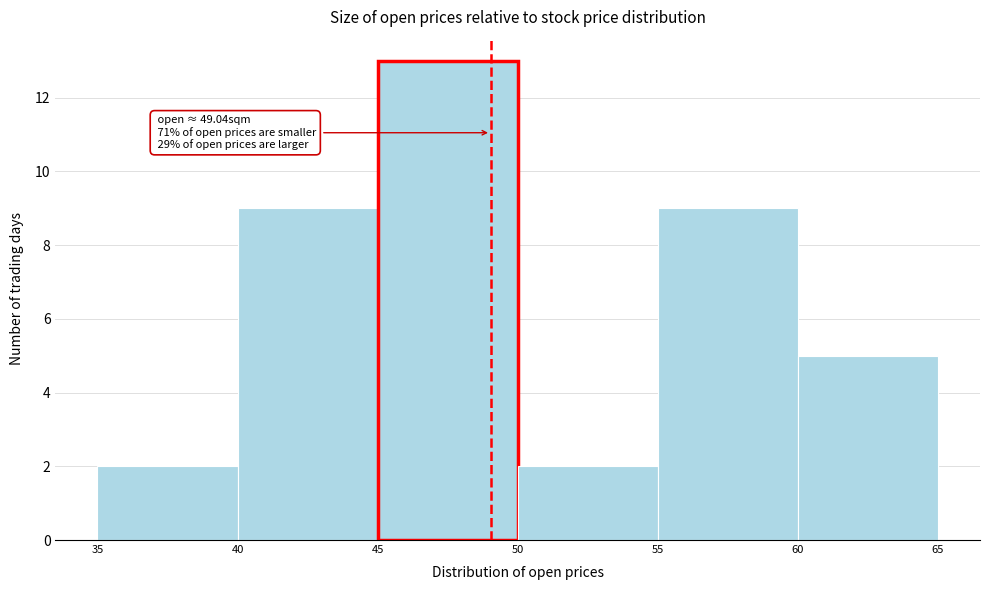

Which range on the x-axis has the tallest bar?

45 to 50